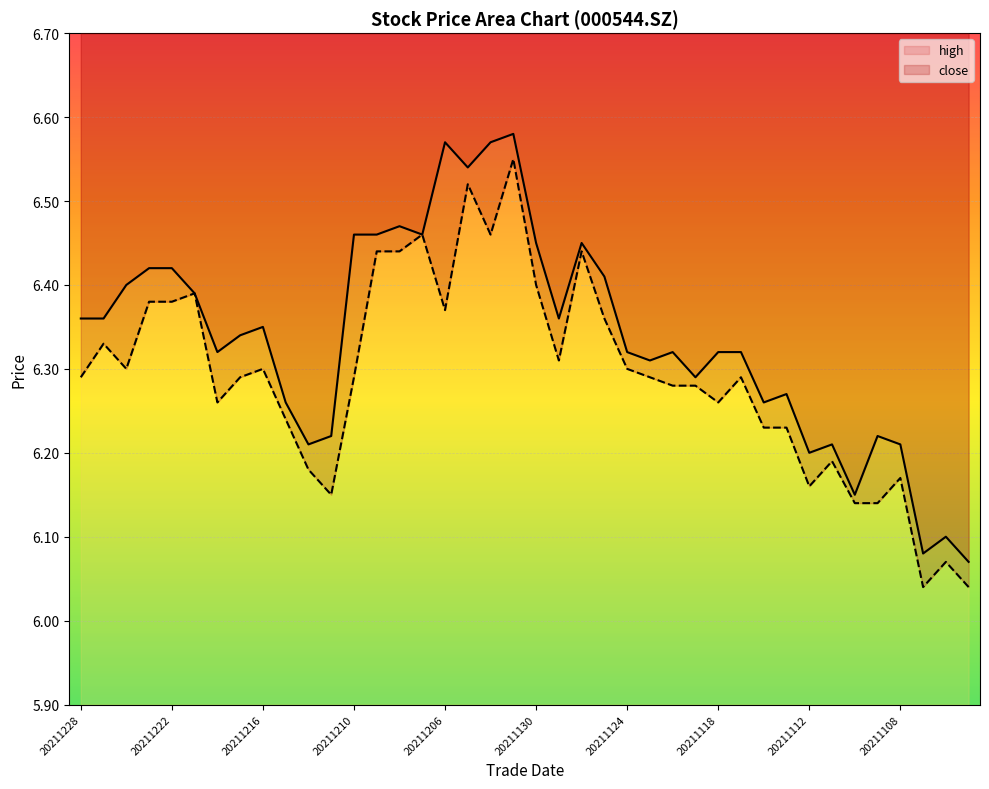

How many interior local valleys does the high series have?

11